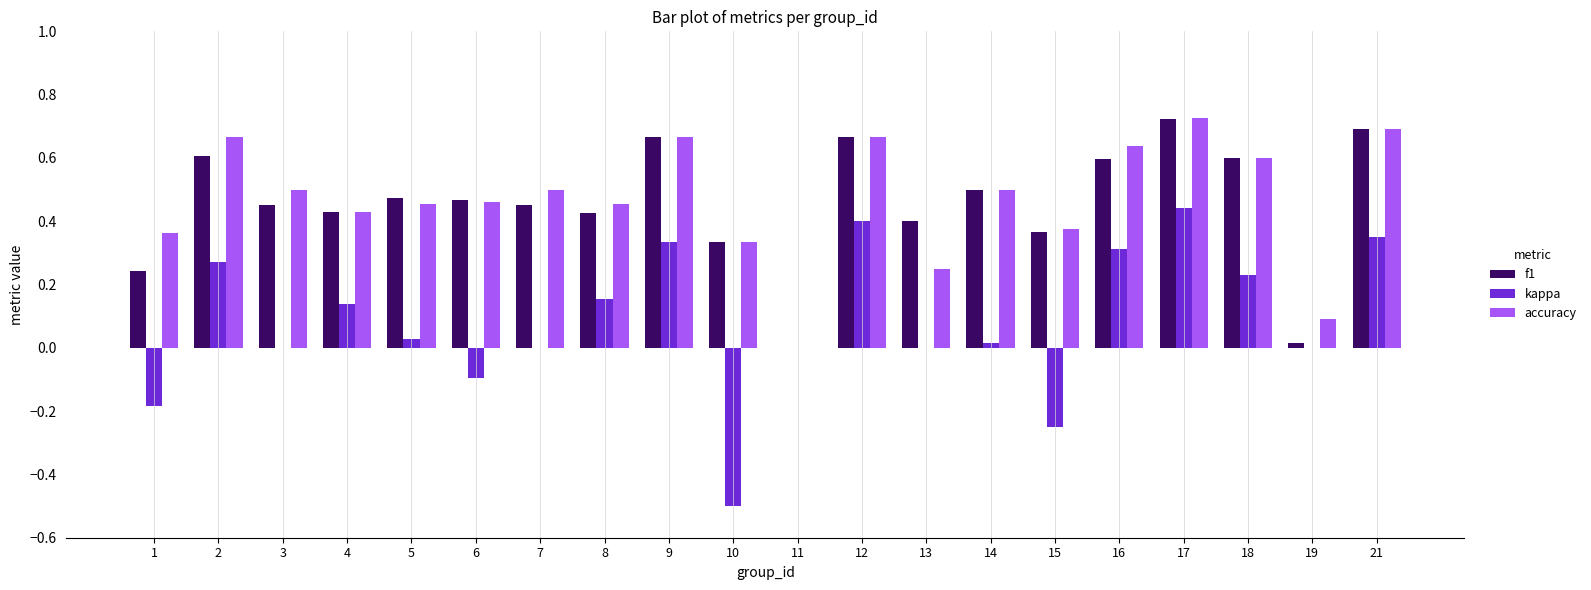

How many data points in f1 are above 0?

19